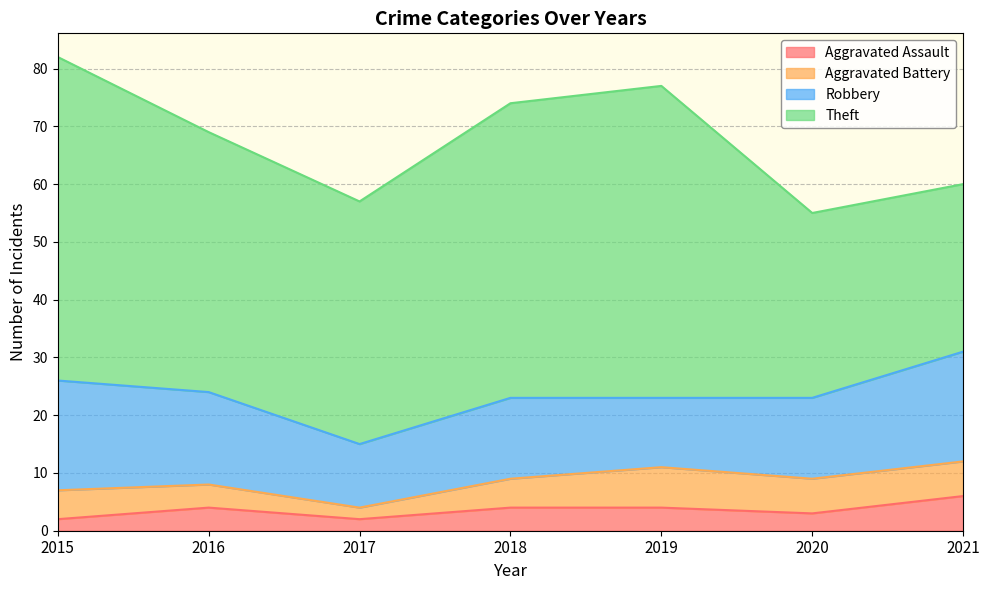

The value of Aggravated Battery at 2017 is 3. True or false?

False